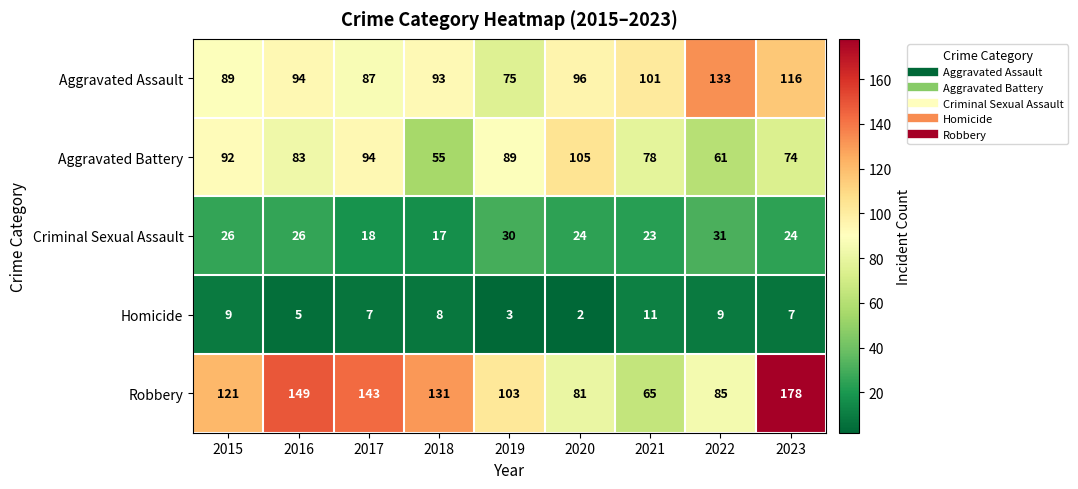

What is the difference between the second highest and second lowest values in the Criminal Sexual Assault series?

12